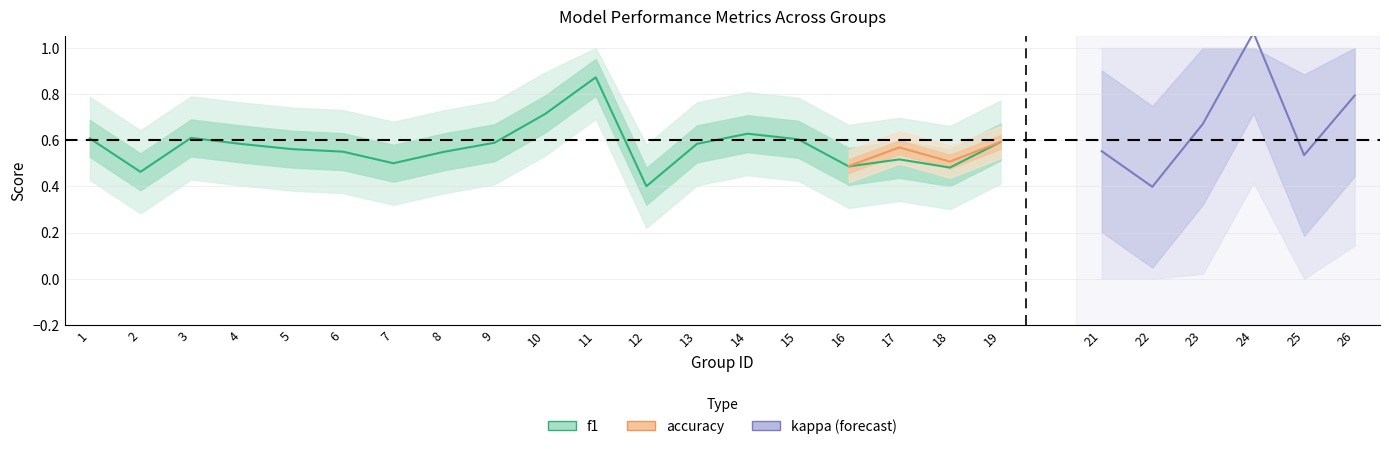

At how many categories does at least one series exceed 0?

25